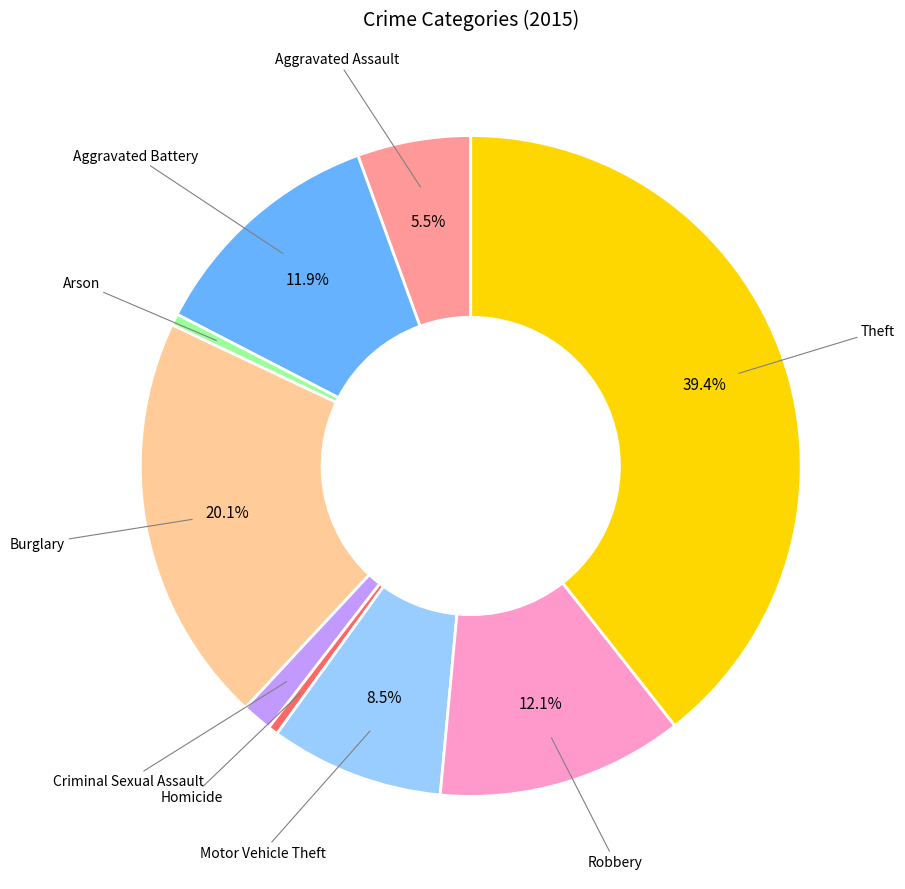

Does any single category account for the majority?

No